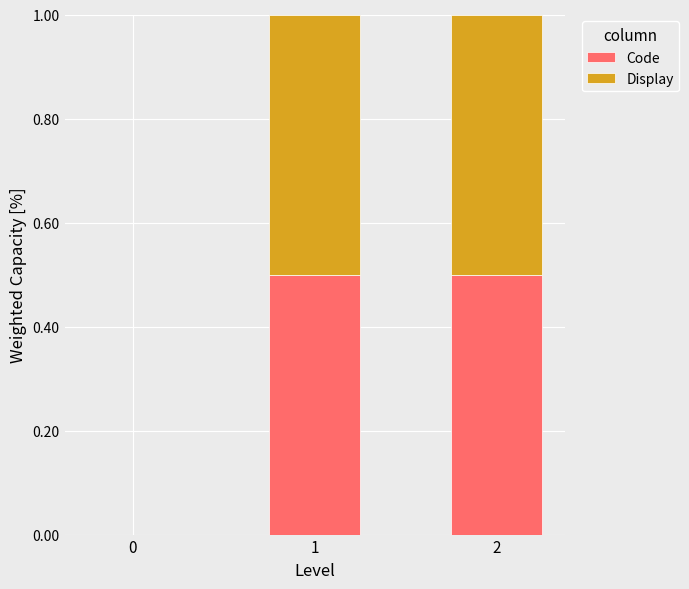

What is the total value across all series at 1?

1.0